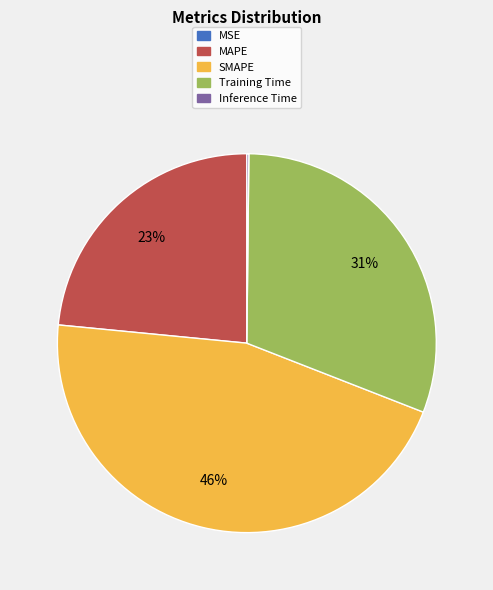

To the nearest percent, what is the difference between the largest and smallest slice percentages?

46%